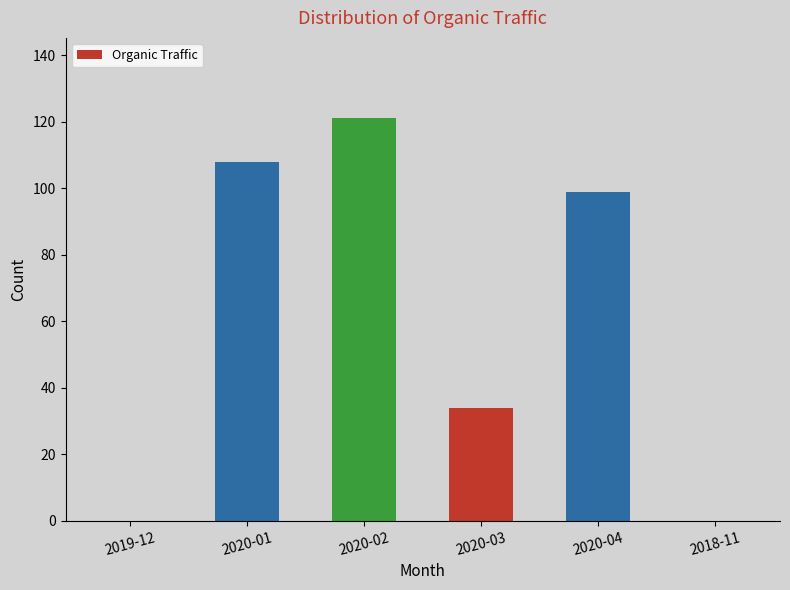

Are the bars horizontal?

No